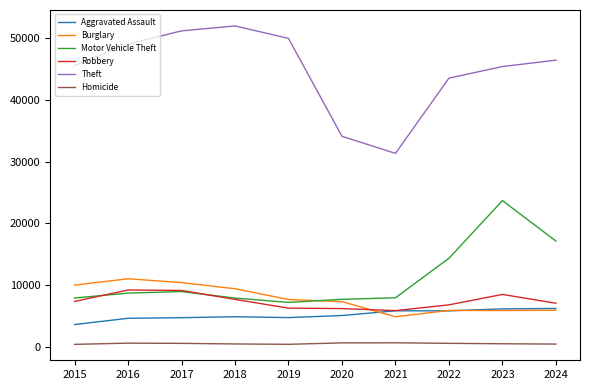

At which label does Motor Vehicle Theft reach its peak?

2023